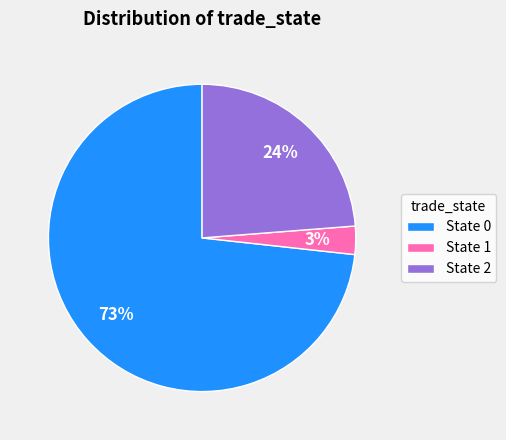

Rank the categories by value from highest to lowest.

State 0, State 2, State 1